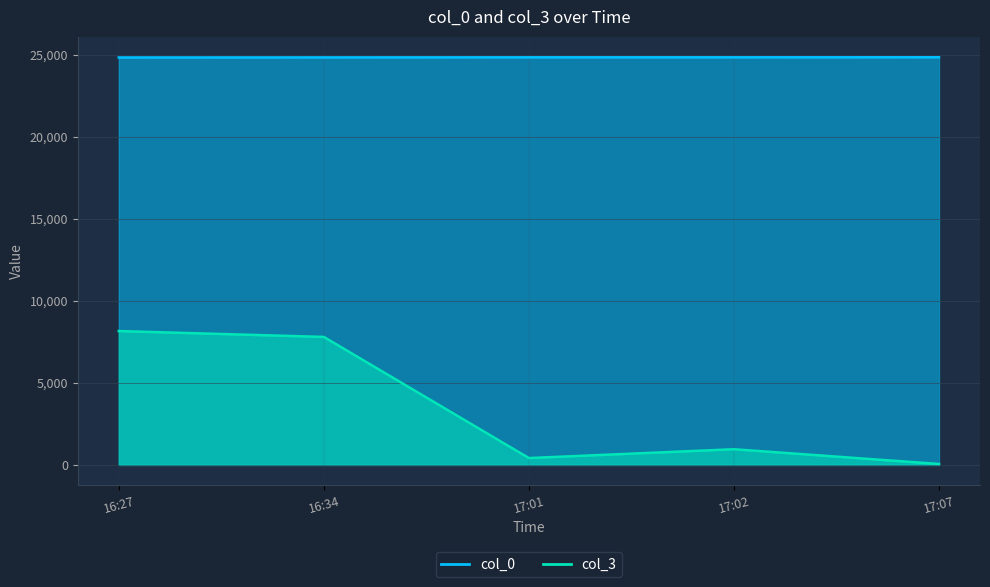

Is the value of col_0 at 16:27 greater than the value of col_3 at 16:34?

Yes